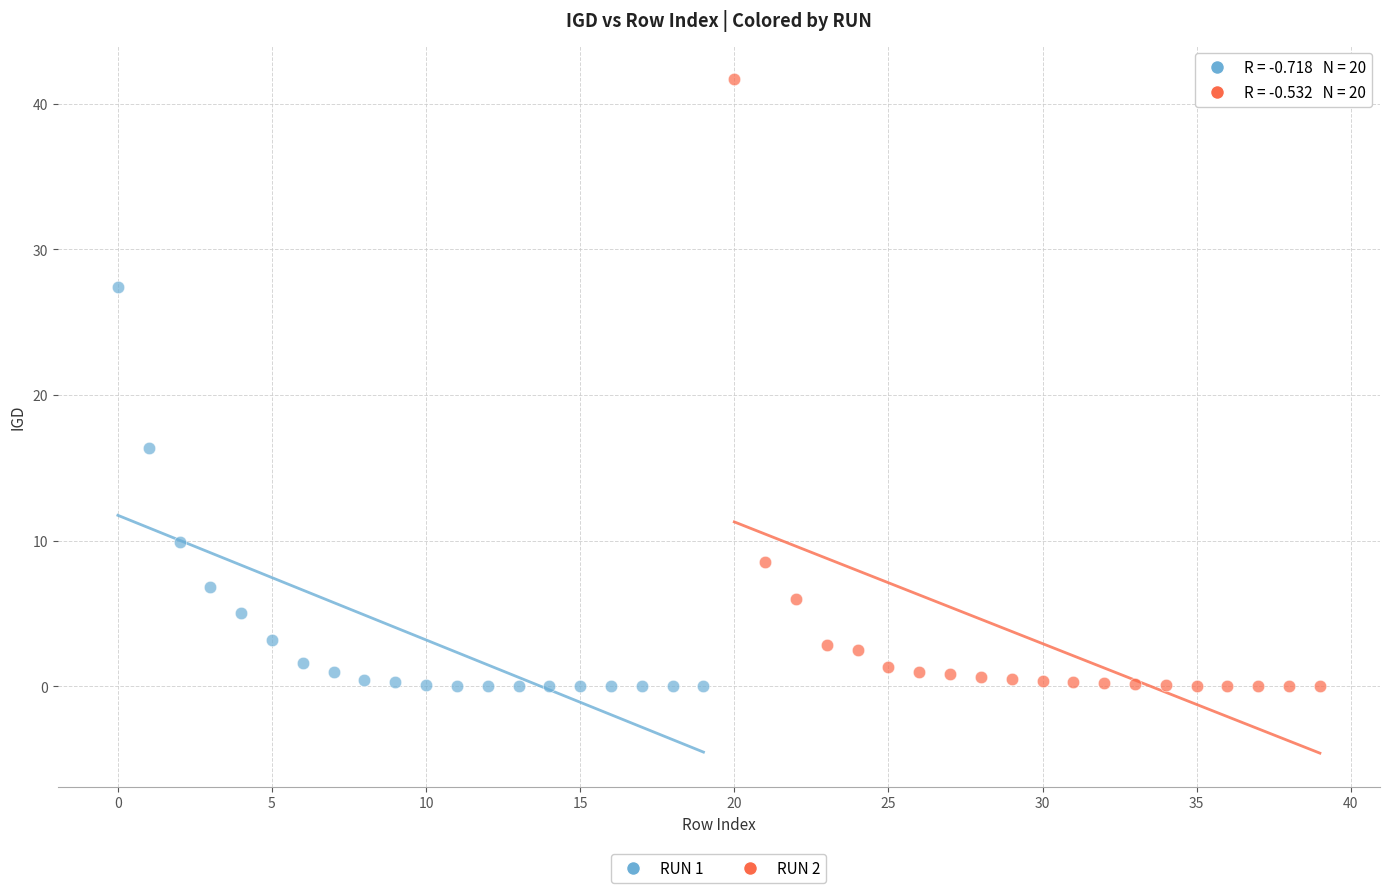

Which series contains the highest Y value?

RUN 2